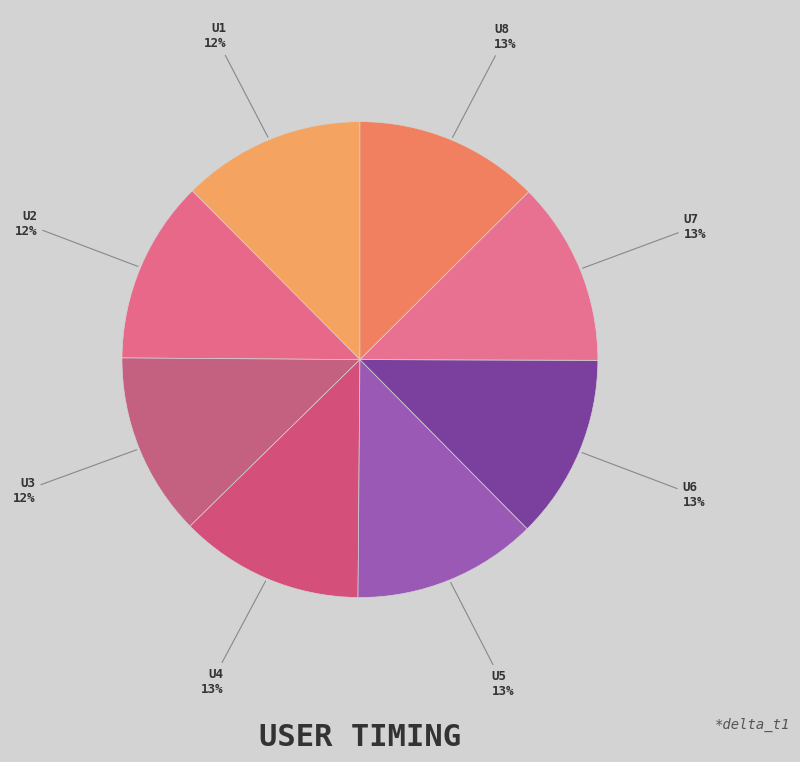

What is the ratio of the value at U6 to the value at U5?

1.0